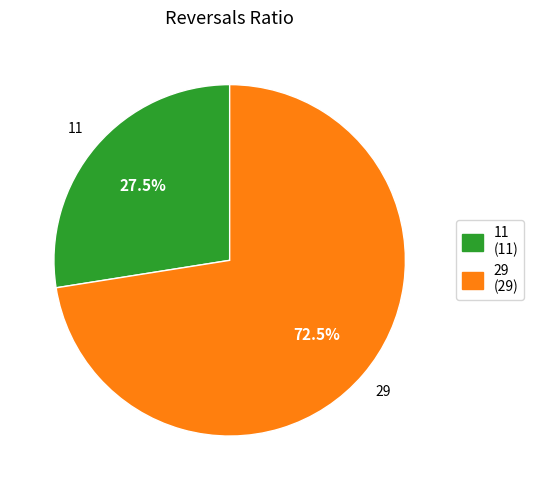

To the nearest percent, what is the difference between the 29 and 11 slice percentages?

45%